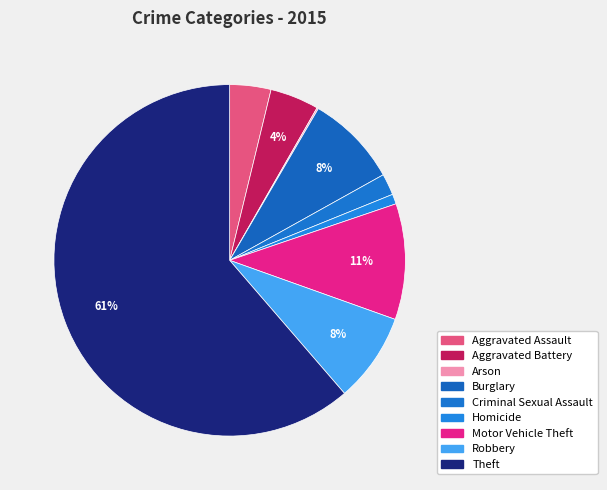

Combined, do Motor Vehicle Theft and Theft account for over 50%?

Yes